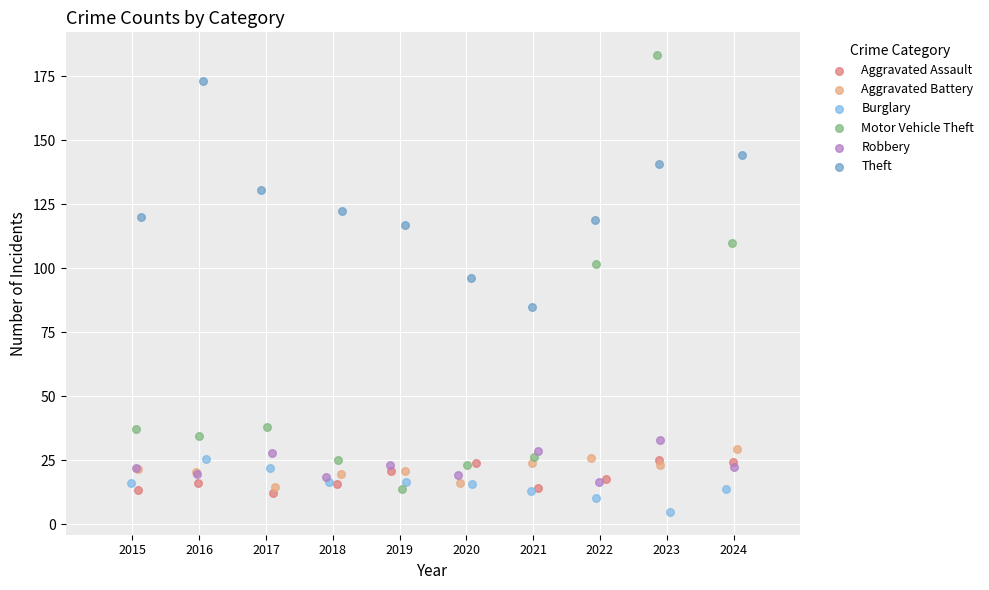

Which series contains the highest Y value?

Motor Vehicle Theft